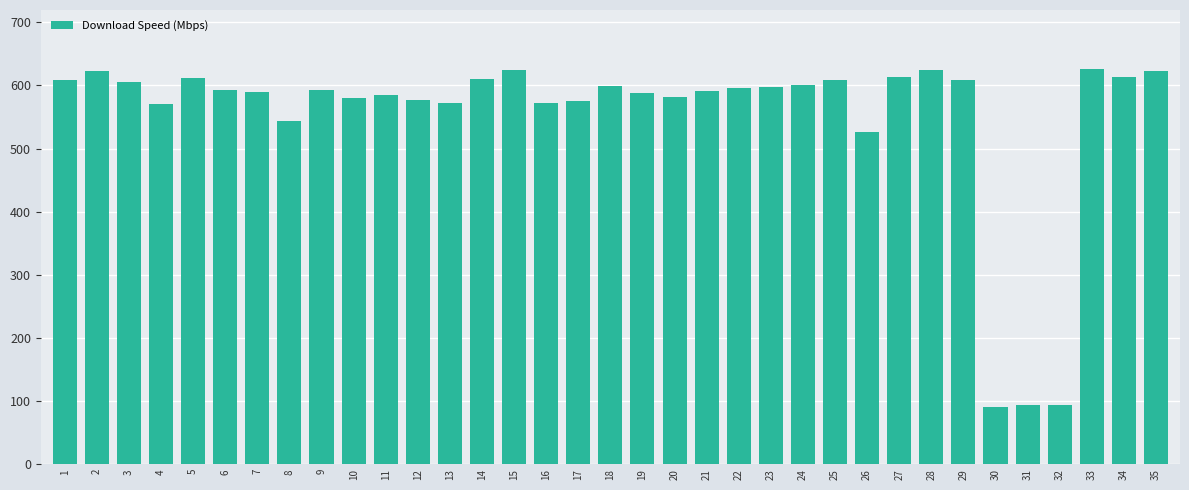

At which label does the data first exceed 592?

1